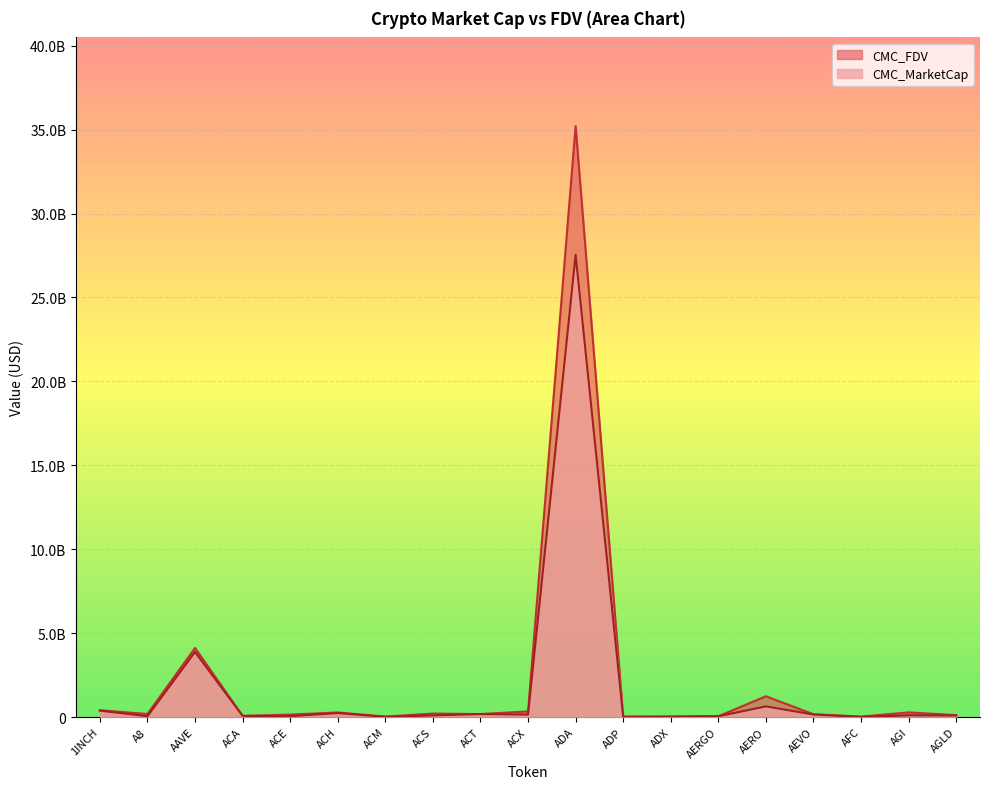

What is the minimum value for CMC_FDV?

22346850.1